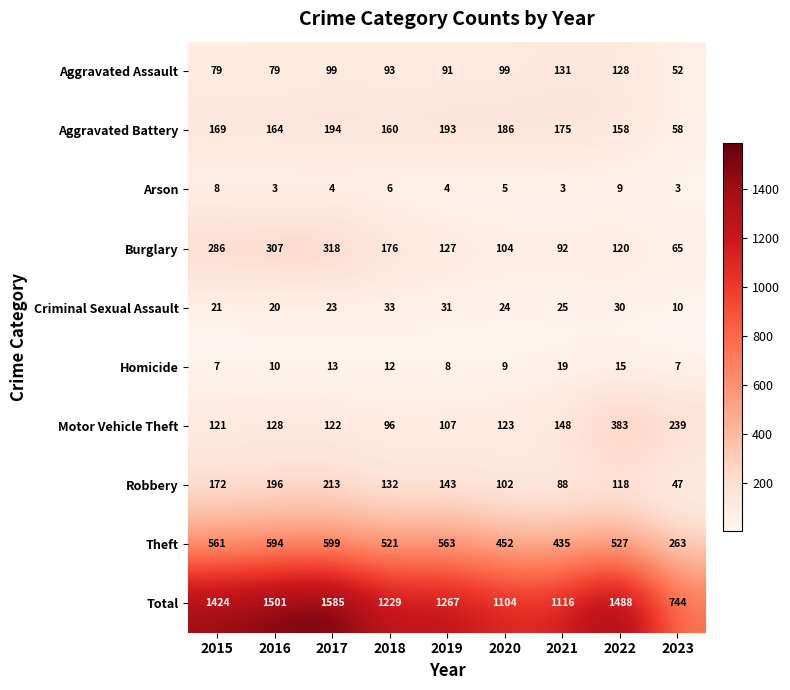

What is the difference between the Theft values at 2019 and 2020?

111